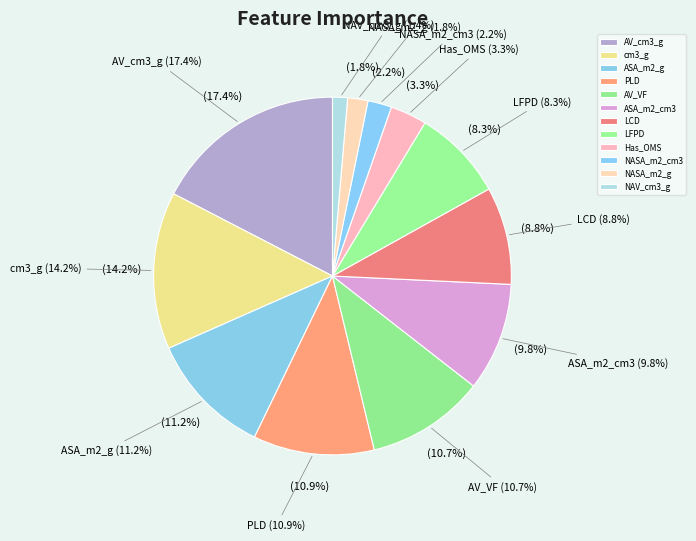

Does LFPD account for over 50% of the chart?

No